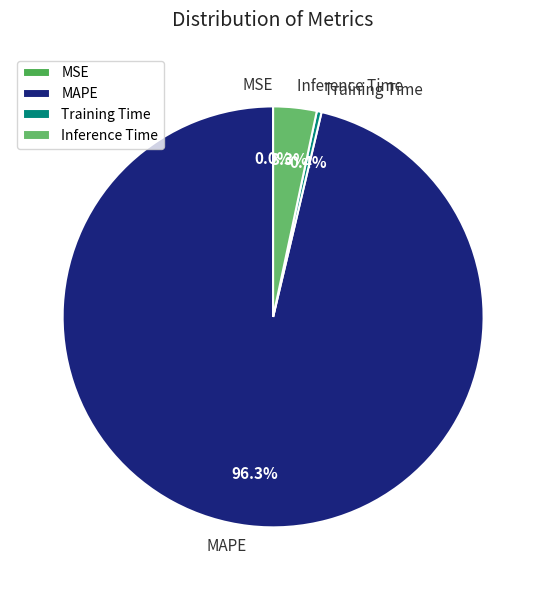

True or false: Inference Time accounts for 3% of the total.

True